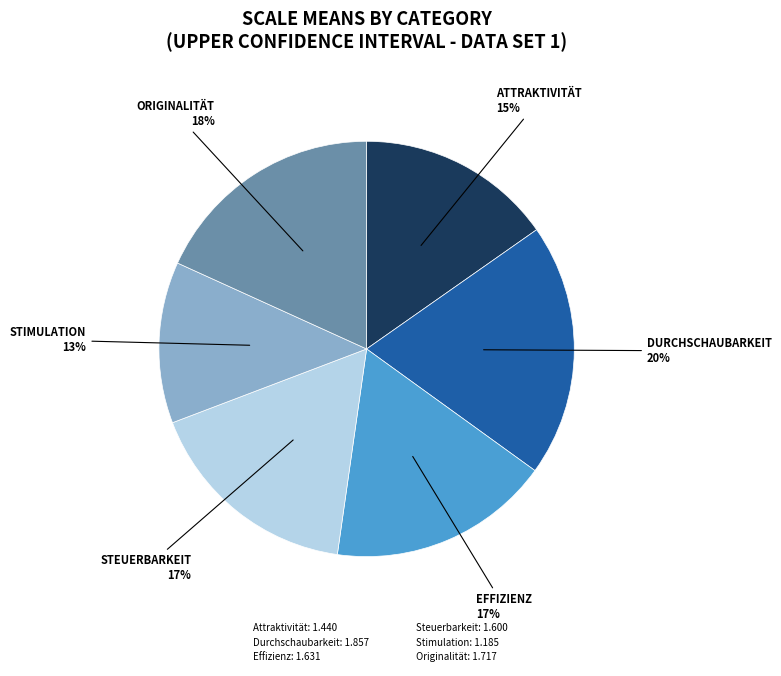

Approximately how many times larger is the value at Effizienz compared to Steuerbarkeit?

1.0